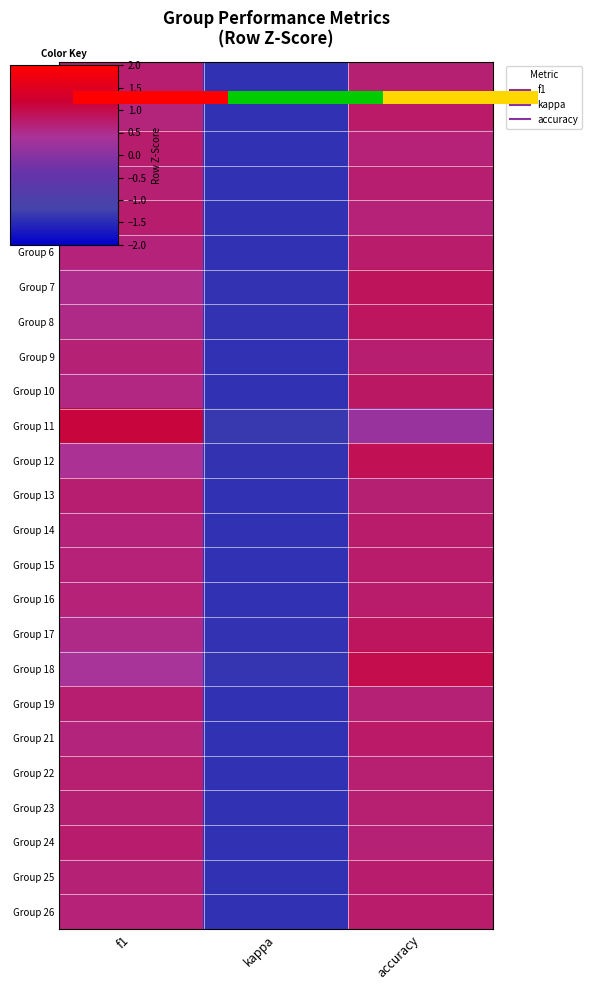

What is the lowest value of the Group 26 series?

-1.4